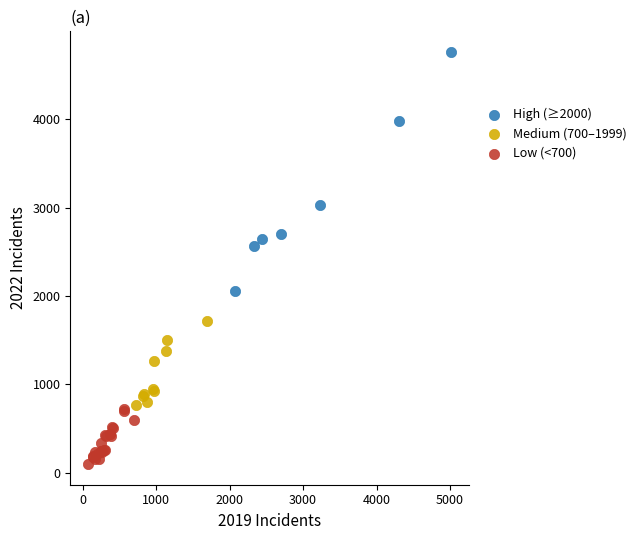

What are all the series names shown in the legend?

High (≥2000), Medium (700–1999), Low (<700)